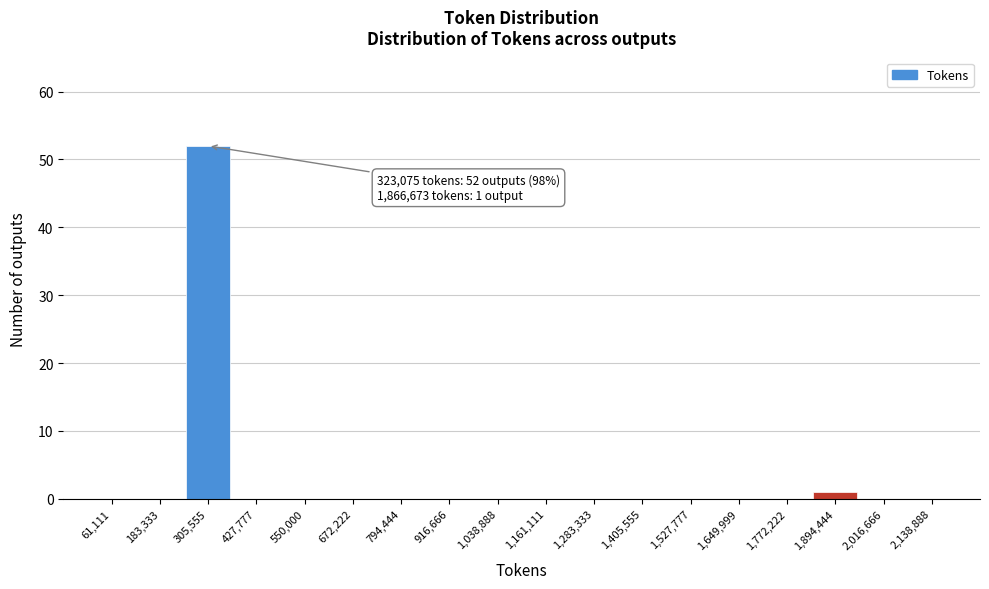

Which range on the x-axis has the tallest bar?

240000 to 360000